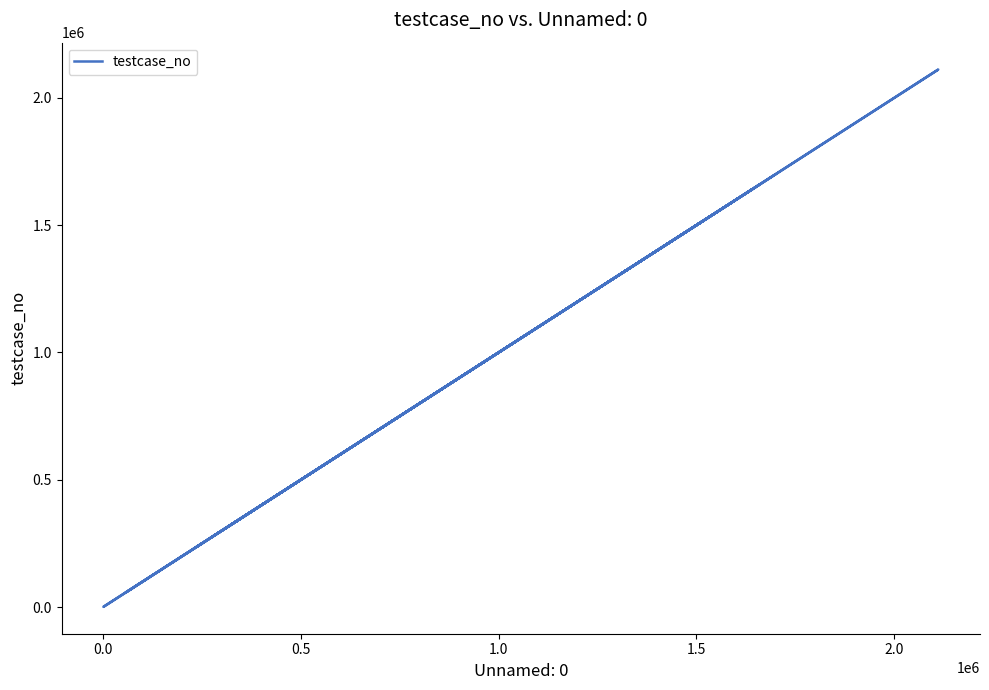

Is this an area chart (filled region under the line)?

No